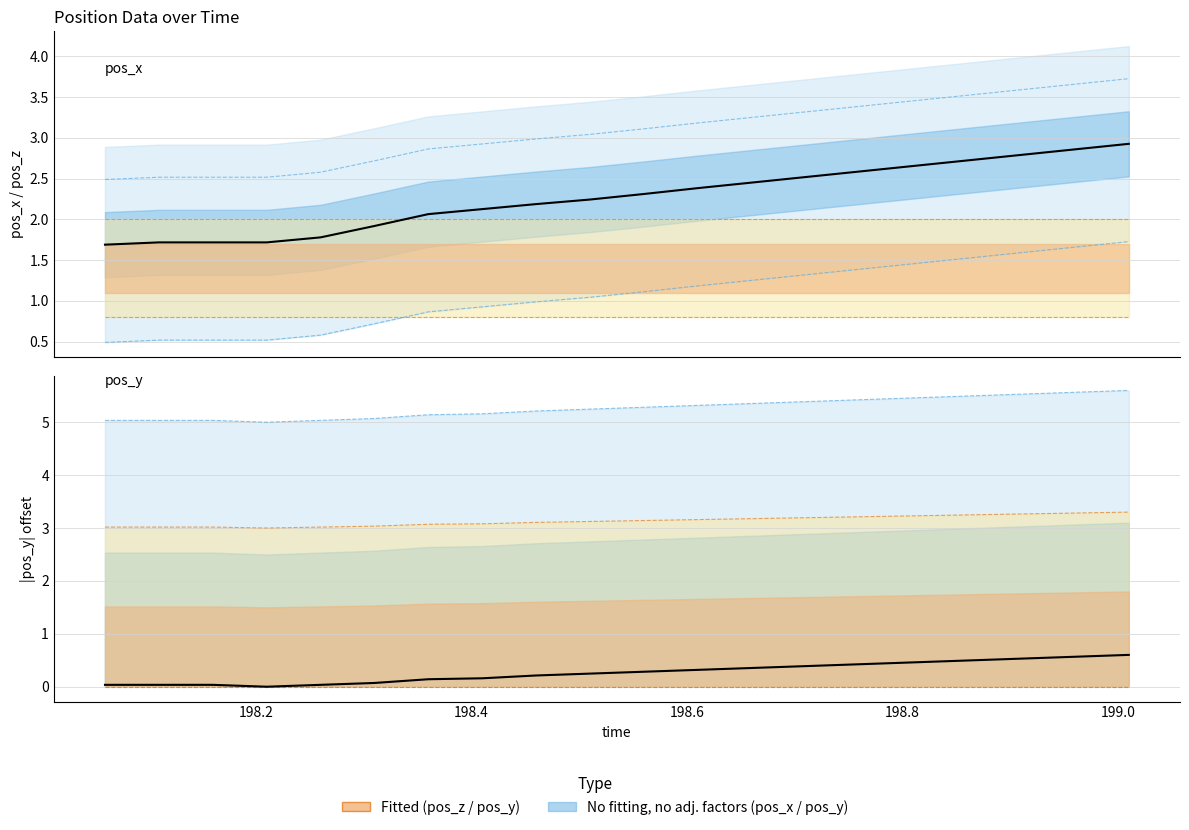

Reading right to left, transcribe all the data shown in this chart.

pos_x (observed): 2.9	2.9	2.8	2.7	2.7	2.6	2.5	2.5	2.4	2.3	2.2	2.2	2.1	2.1	1.9	1.8	1.7	1.7	1.7	1.7
pos_y (observed, shifted): 0.6	0.6	0.5	0.5	0.5	0.4	0.4	0.4	0.3	0.3	0.2	0.2	0.2	0.1	0.1	0.0	0.0	0.0	0.0	0.0